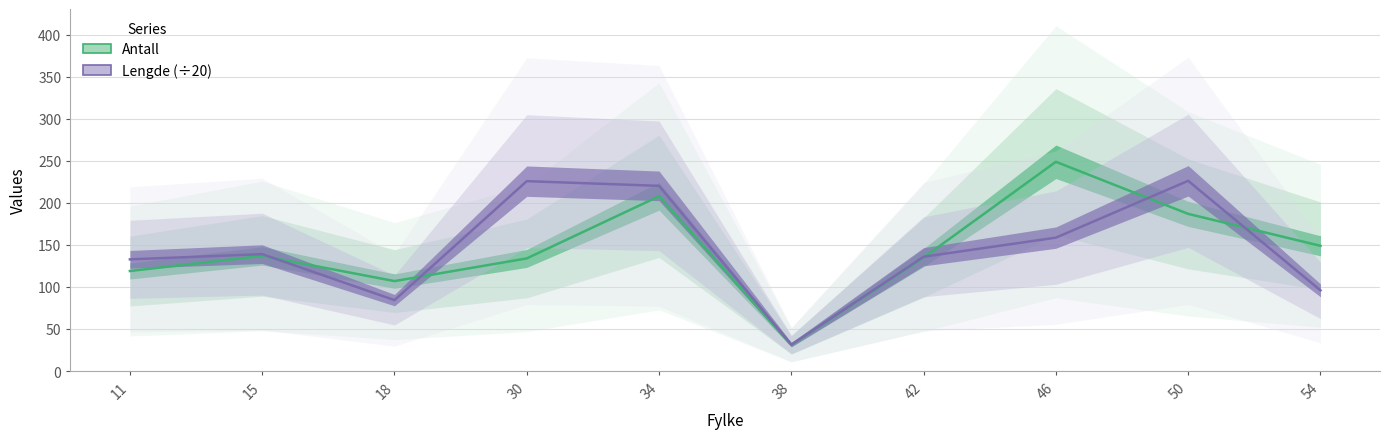

List the series in order of their peak value, lowest first.

Lengde (÷20), Antall